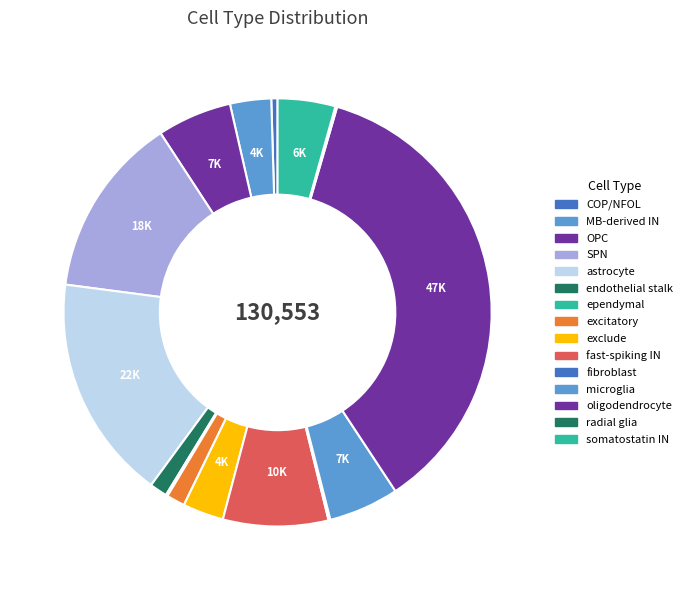

How many segments does this pie chart have?

15